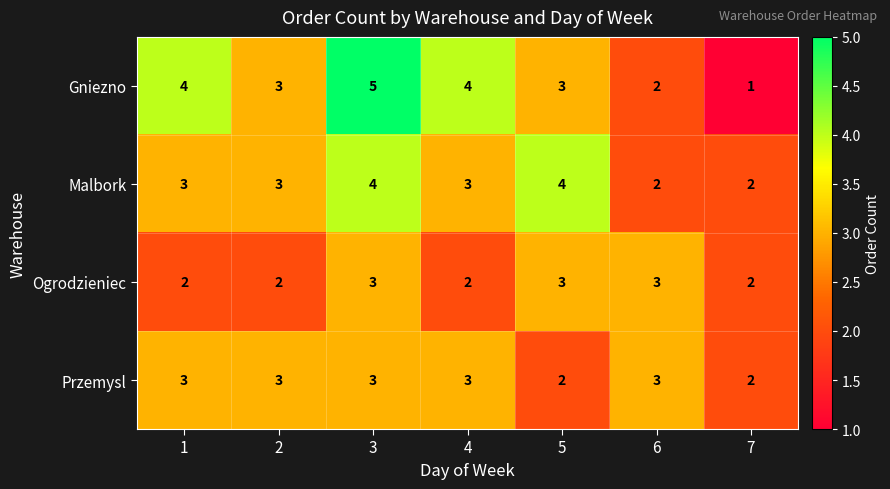

Reading left to right, list all the values displayed in this chart.

Gniezno: 4	3	5	4	3	2	1
Malbork: 3	3	4	3	4	2	2
Ogrodzieniec: 2	2	3	2	3	3	2
Przemysl: 3	3	3	3	2	3	2